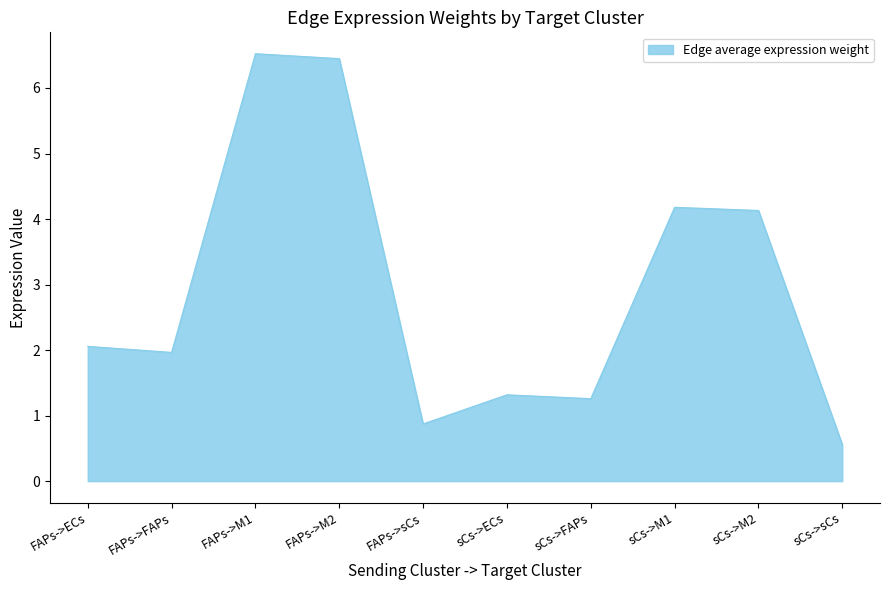

What is the difference between the values at FAPs->FAPs and sCs->FAPs?

0.7